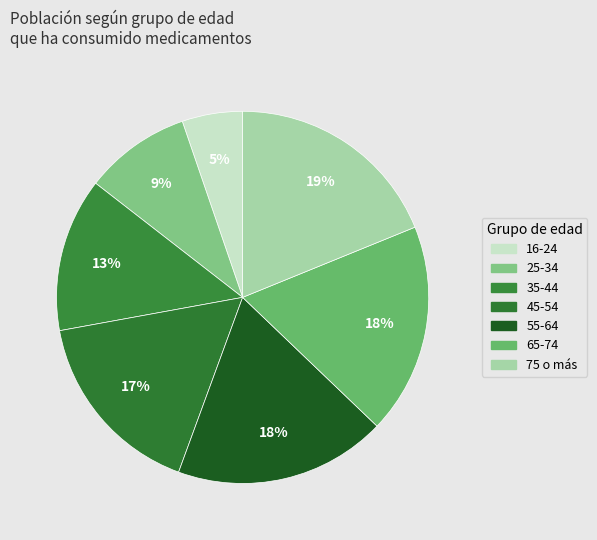

How many segments does this pie chart have?

7